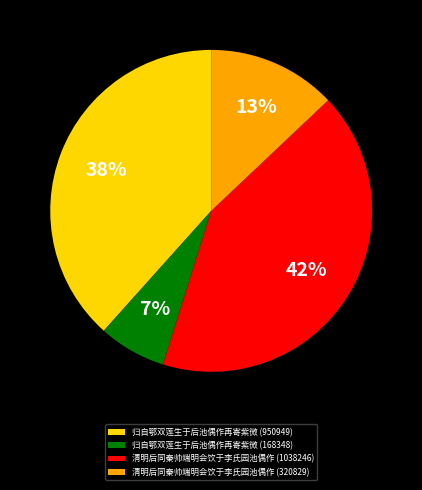

How many slices are in this pie chart?

4